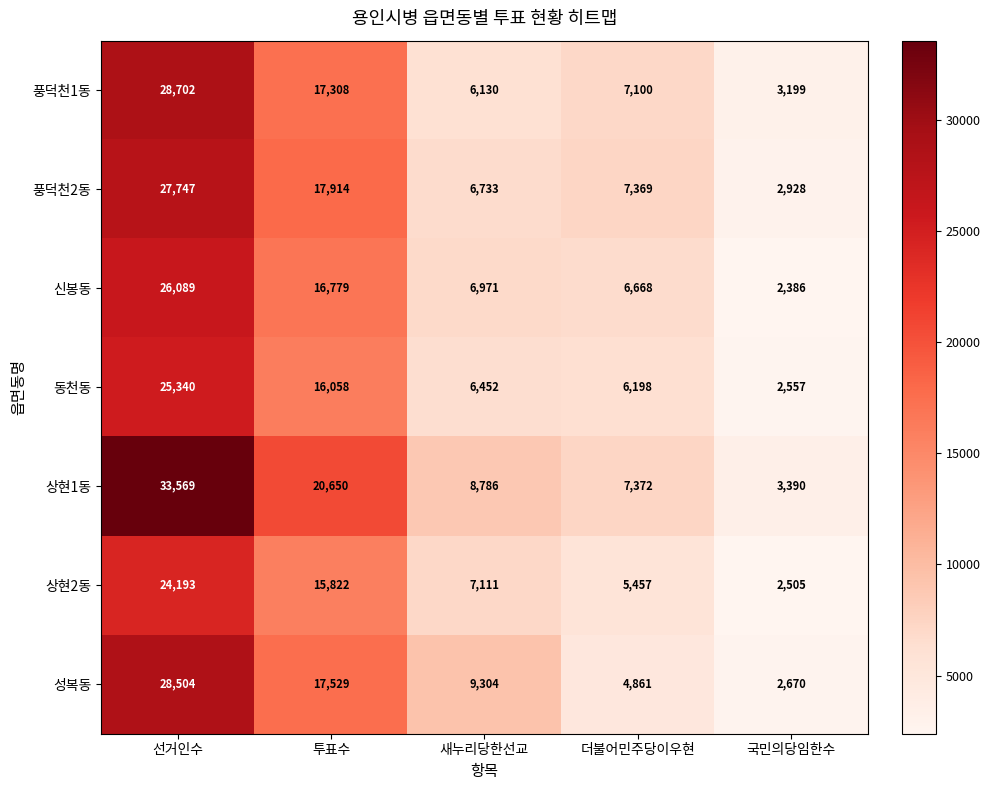

What is the difference between the second highest and second lowest values in the 상현1동 series?

13278